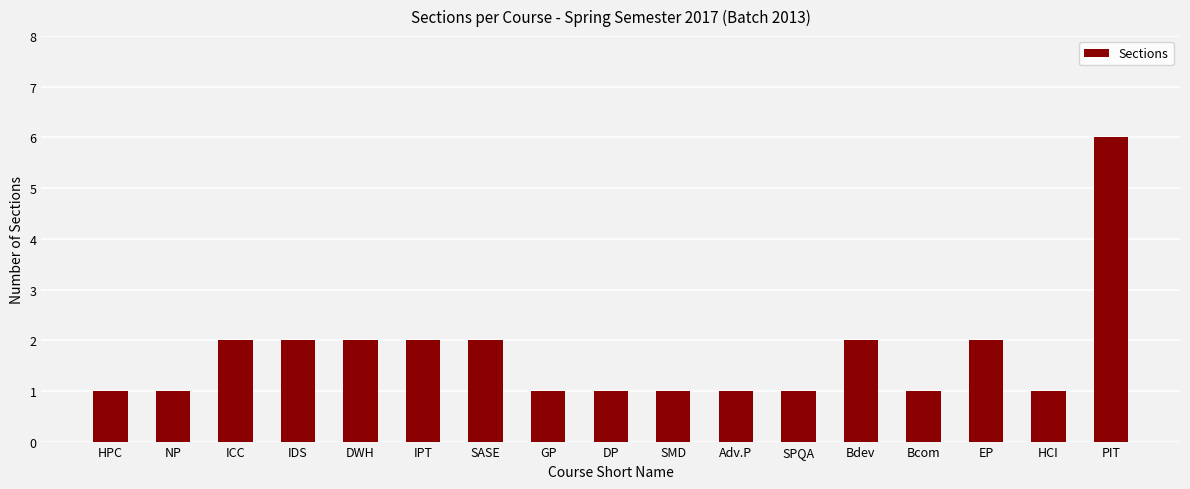

What is the difference between the maximum and minimum values?

5